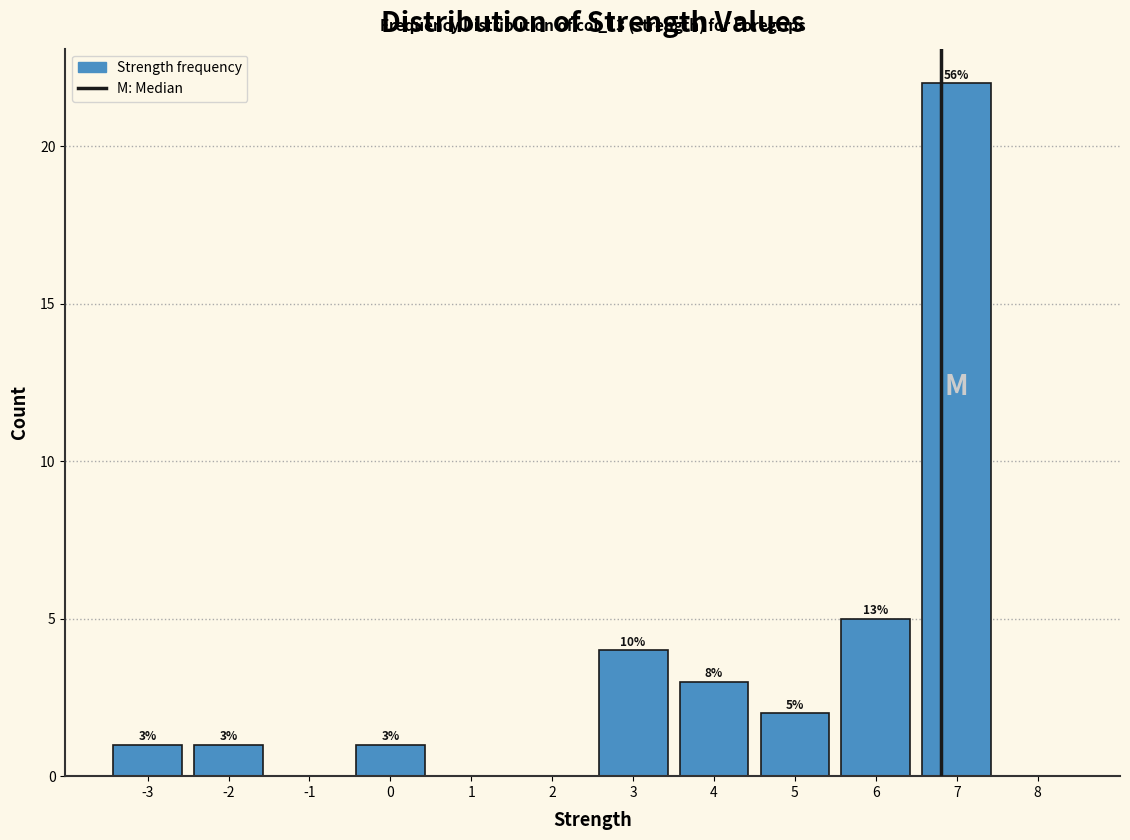

Over which range of the x-axis is the bar tallest?

6.5 to 7.5